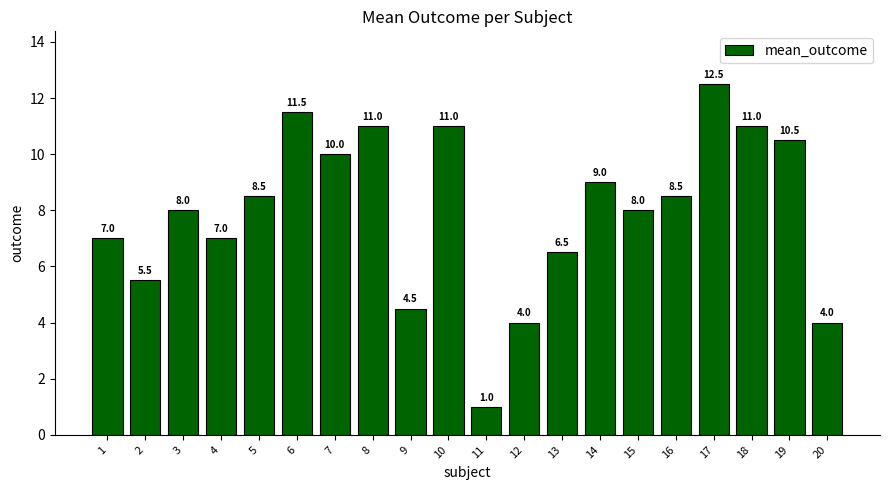

Between 12 and 15, which is larger?

15